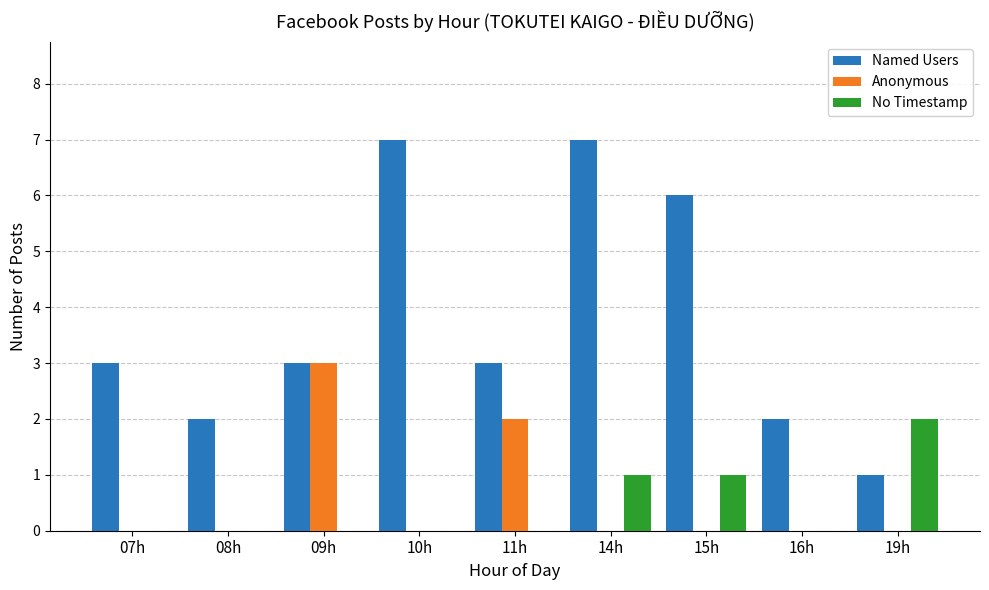

Reading left to right, transcribe all the data shown in this chart.

Named Users: 3	2	3	7	3	7	6	2	1
Anonymous: 0	0	3	0	2	0	0	0	0
No Timestamp: 0	0	0	0	0	1	1	0	2